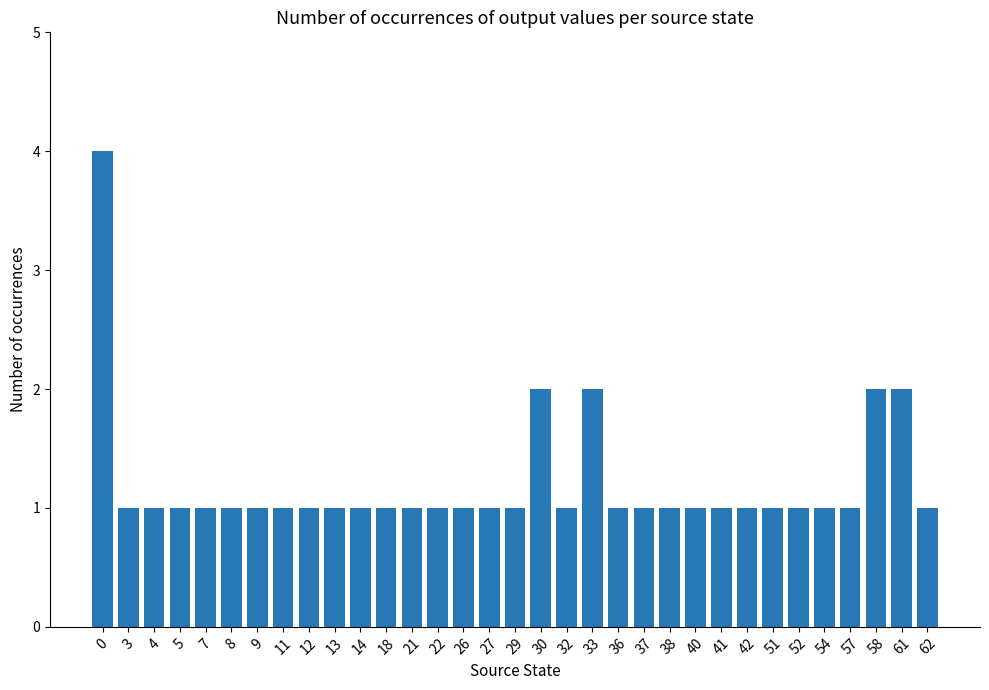

What is the smallest value displayed?

1